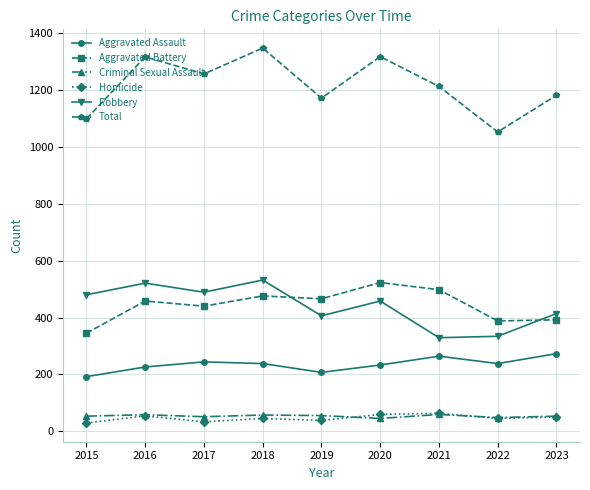

Read the Homicide value at 2016.

54